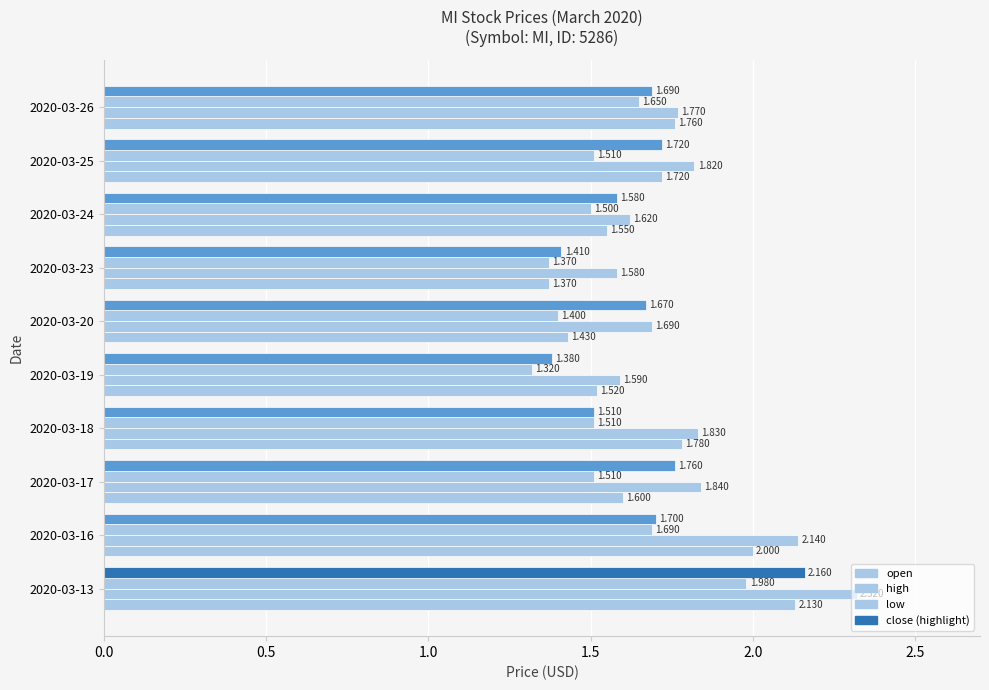

Count the number of categories in the chart.

10